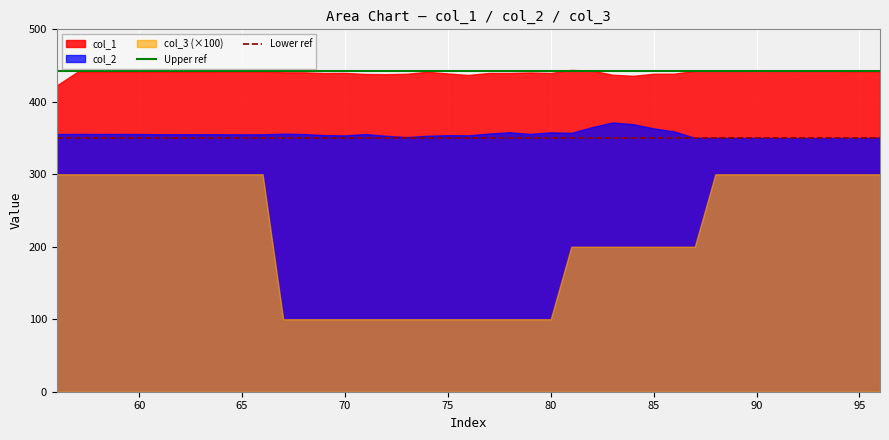

List the series in order of their overall mean, highest first.

col_1, col_2, col_3 (×100)